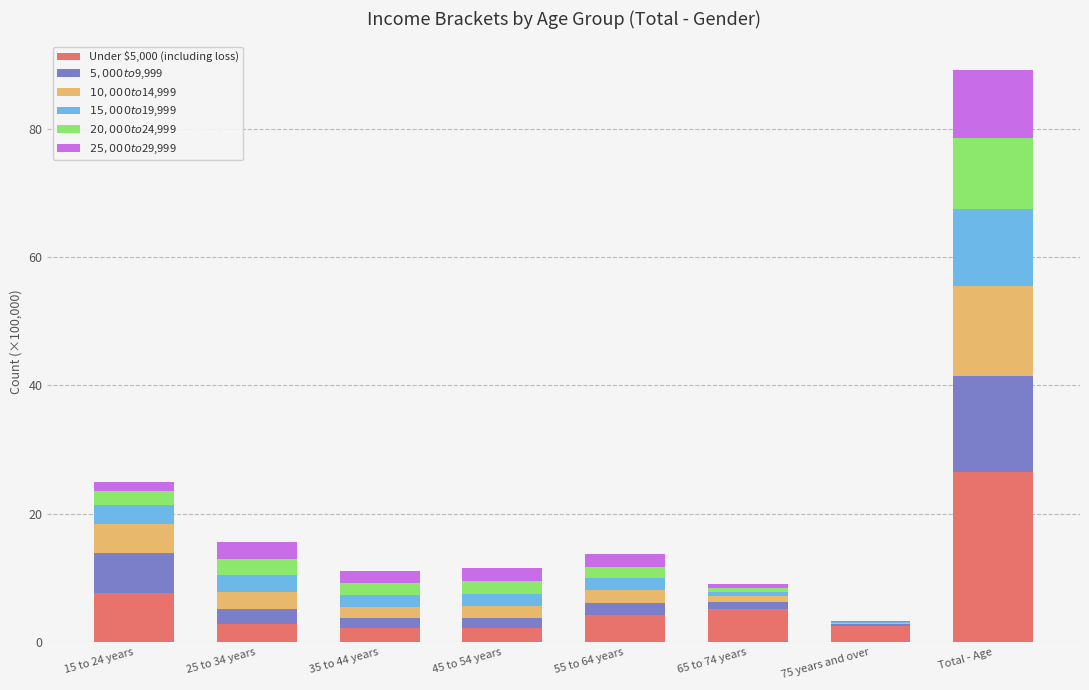

At which category is the sum across all series the highest?

Total - Age